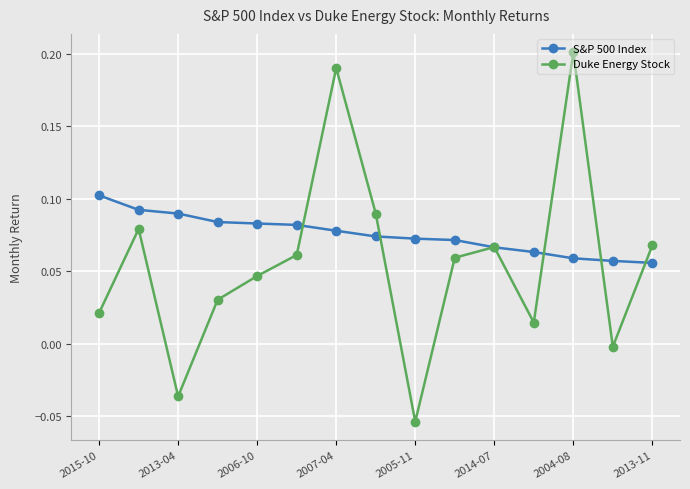

Which series has the largest total across all categories?

S&P 500 Index